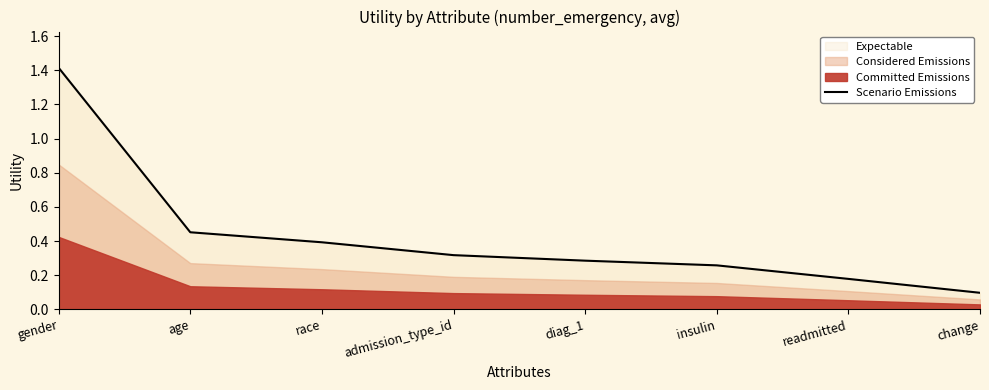

Rank the categories by value from highest to lowest.

gender, age, race, admission_type_id, diag_1, insulin, readmitted, change